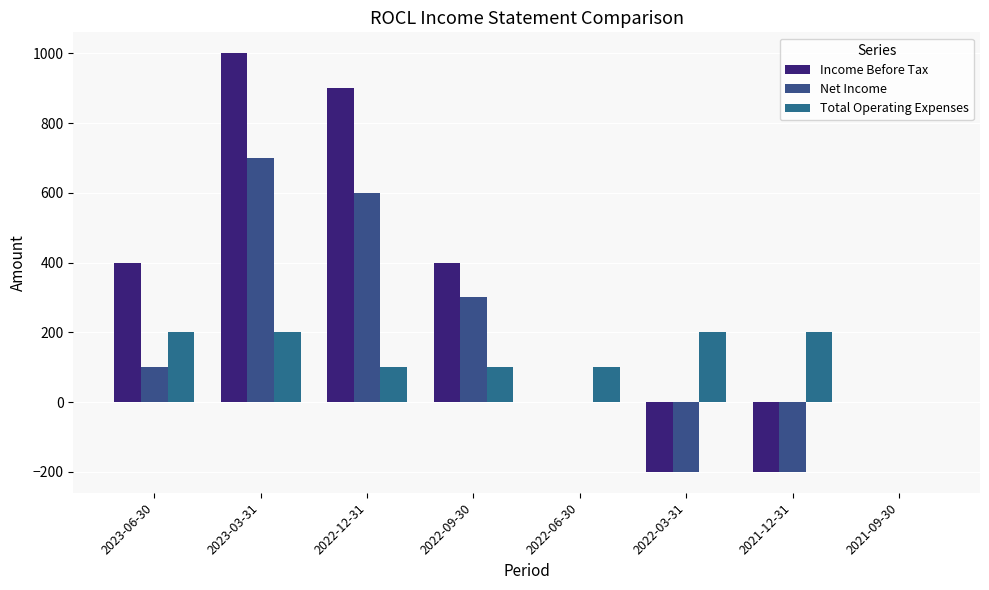

How many series are shown in this chart?

3